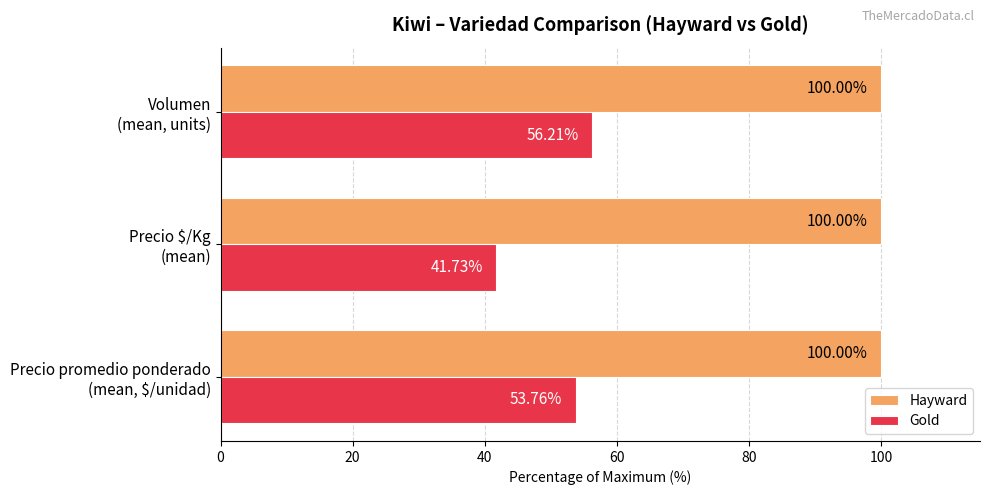

At how many categories does at least one series exceed 52?

3